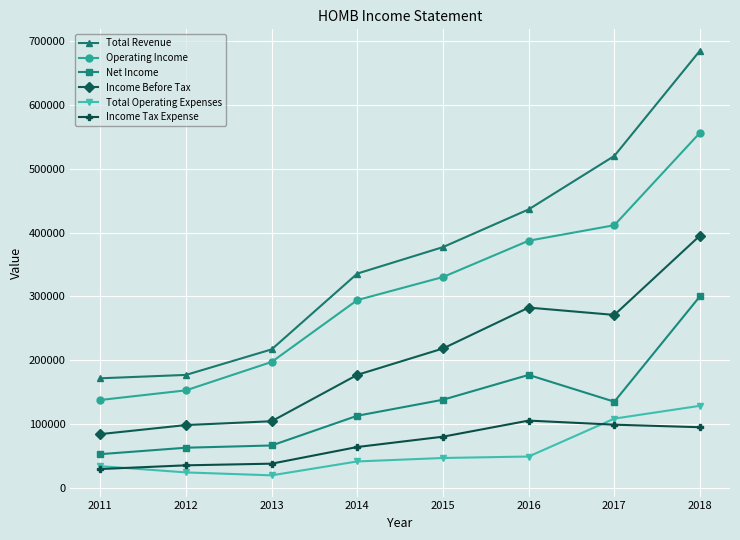

Which series has the largest range (max minus min)?

Total Revenue